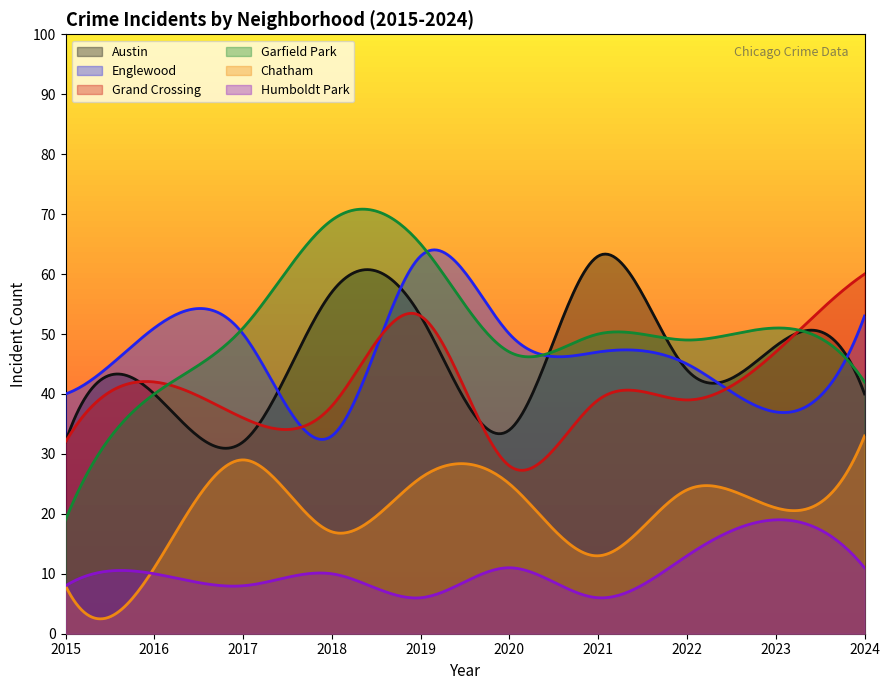

In Grand Crossing, how many points are higher than both neighbors (excluding endpoints)?

3